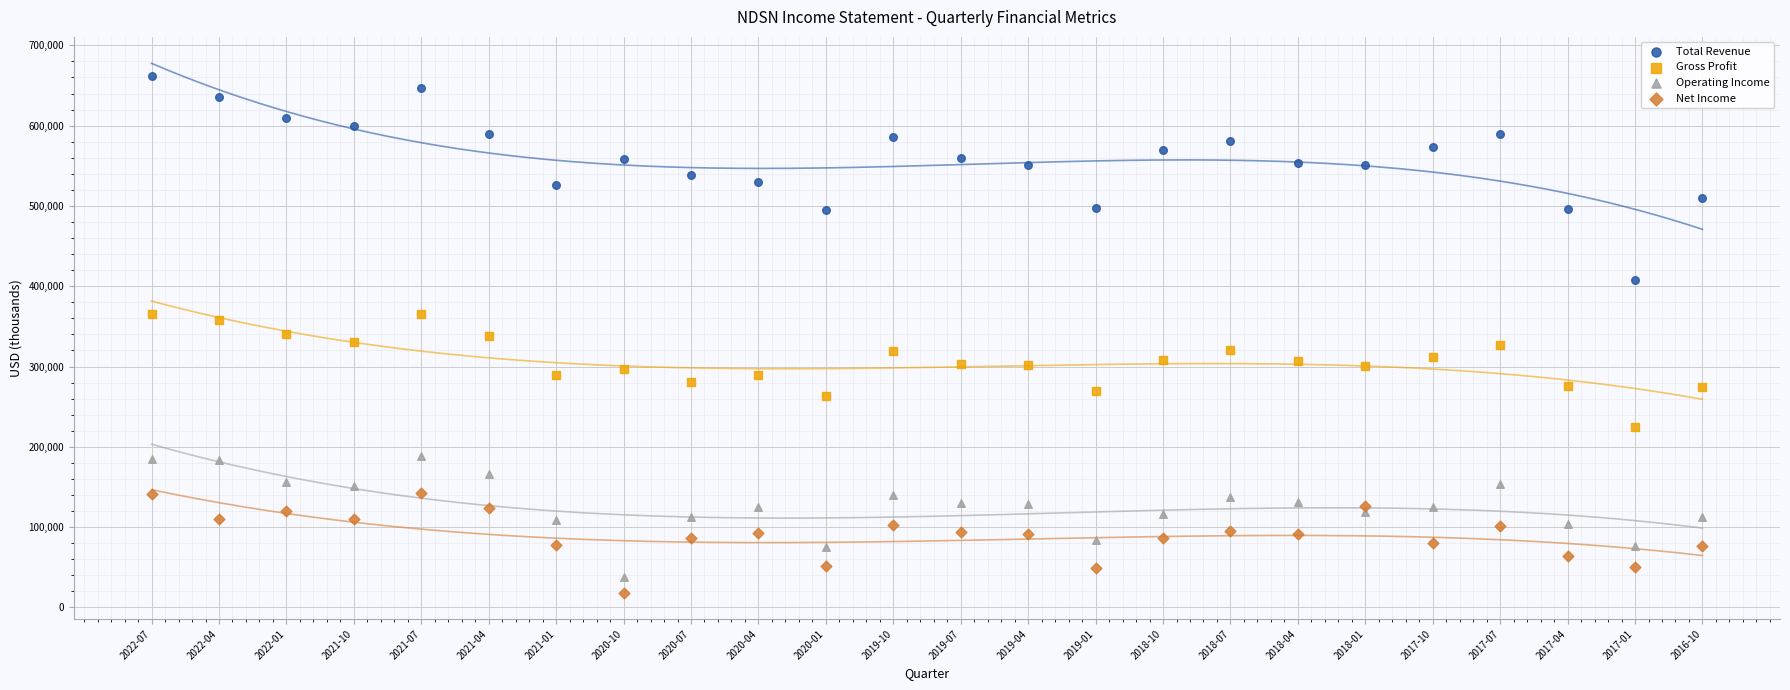

What are all the series names shown in the legend?

Total Revenue, Gross Profit, Operating Income, Net Income